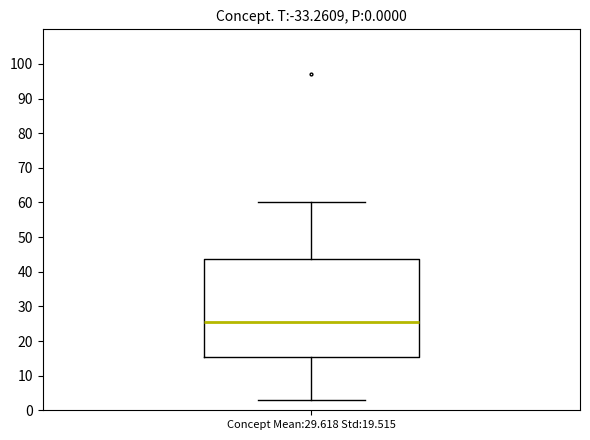

Read this box plot against the y-axis: the position of the median line, the range covered by the box, and the ends of both whiskers. The values are not printed on the chart, so give them approximately, as read against the axis.

median 26, box 15 to 44, whiskers 3 to 60